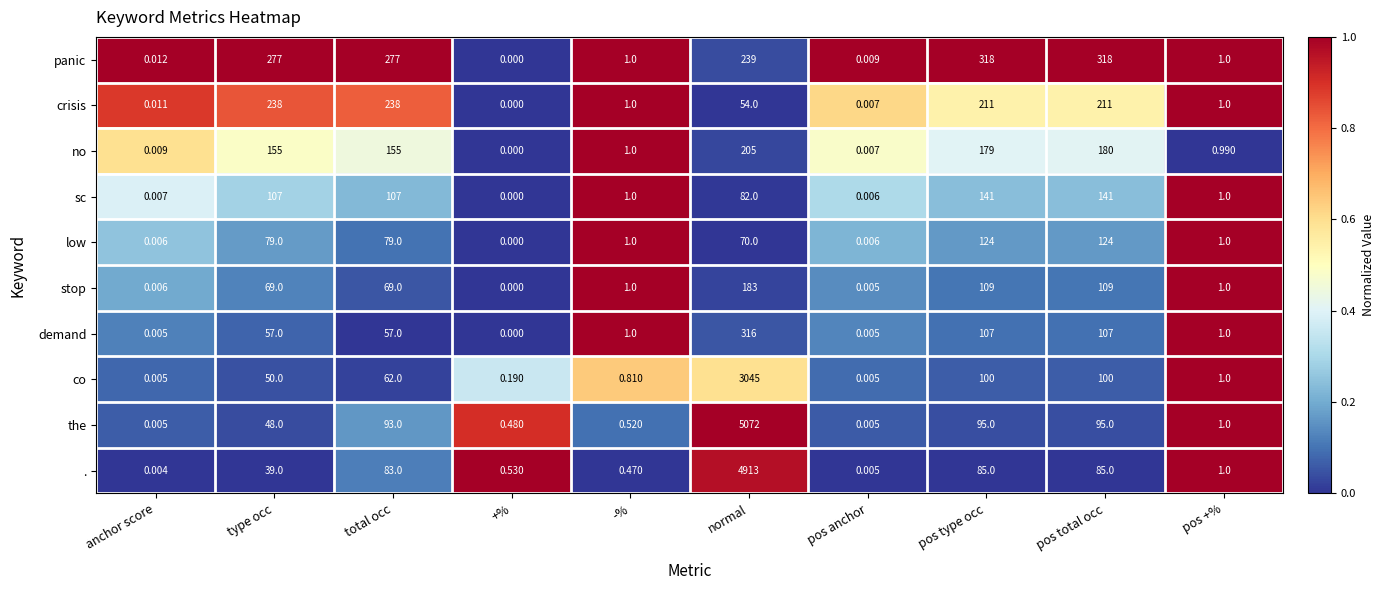

Is the value of . at pos anchor greater than the value of low at type occ?

No